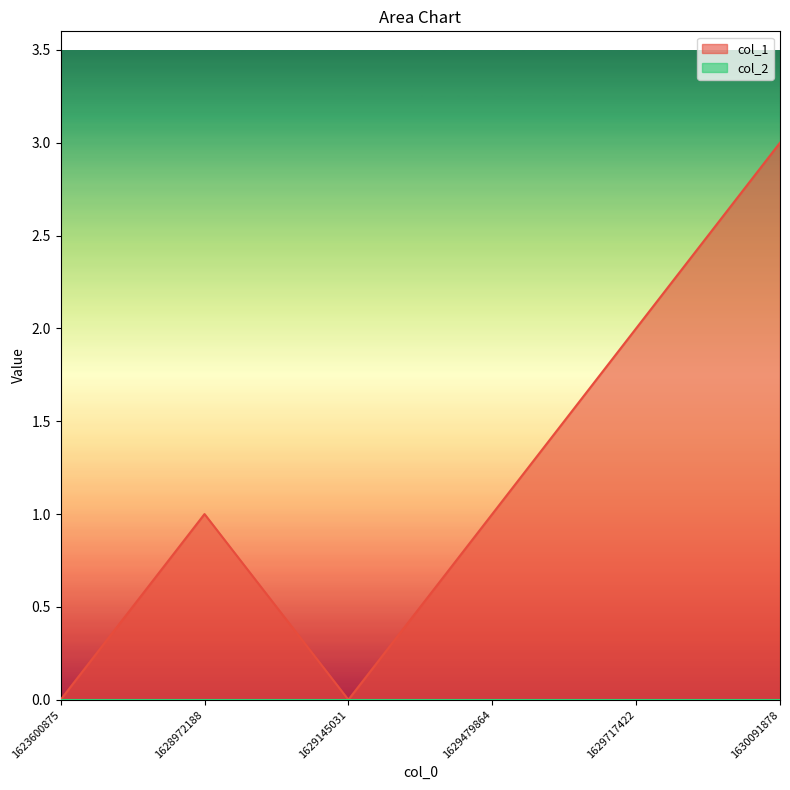

True or false: the data shows 0 at 1623600875.

True